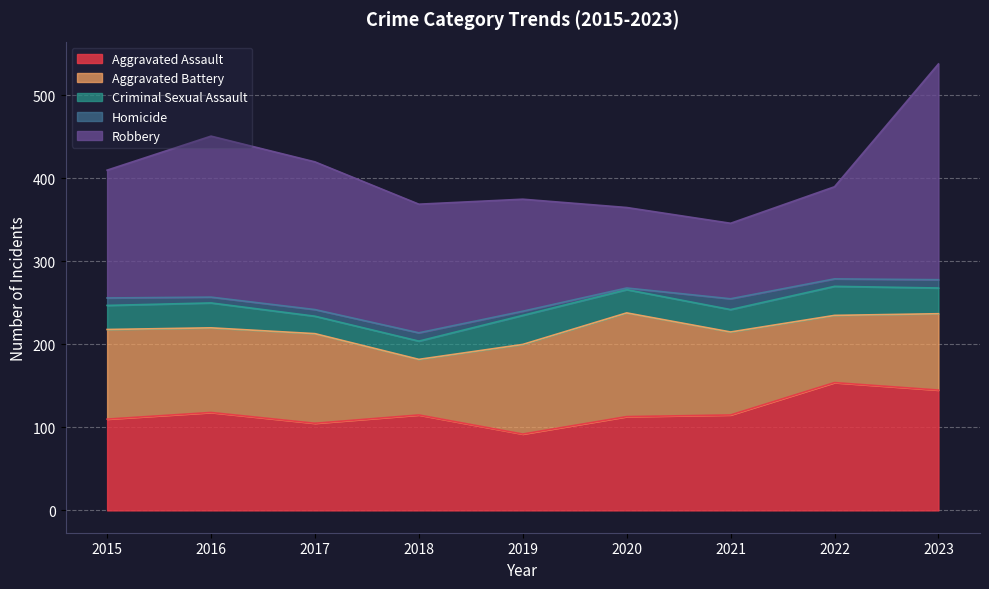

True or false: Robbery and Criminal Sexual Assault intersect in this chart.

False